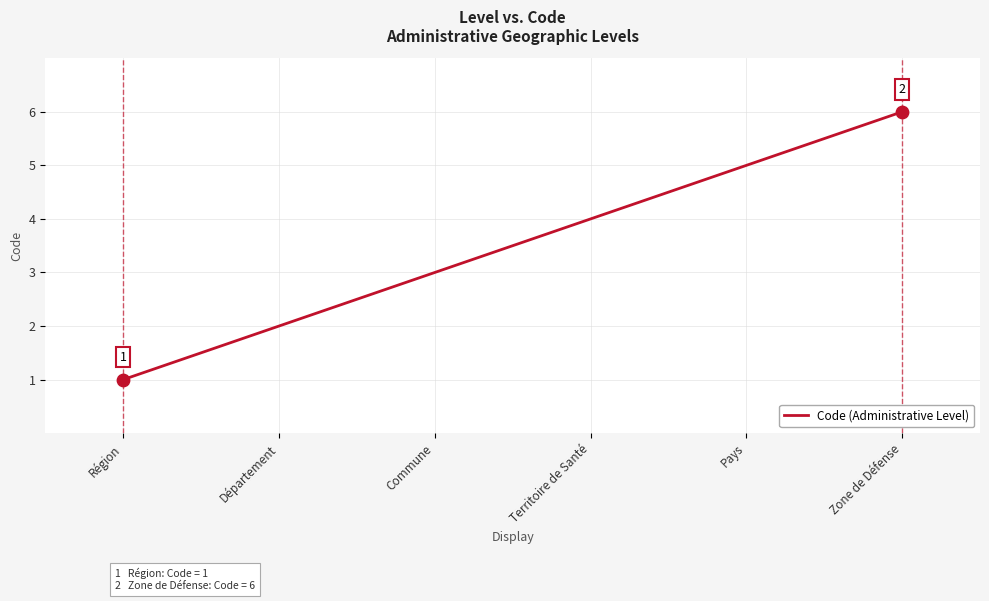

Approximately how many times larger is the value at Territoire de Santé compared to Zone de Défense?

0.7